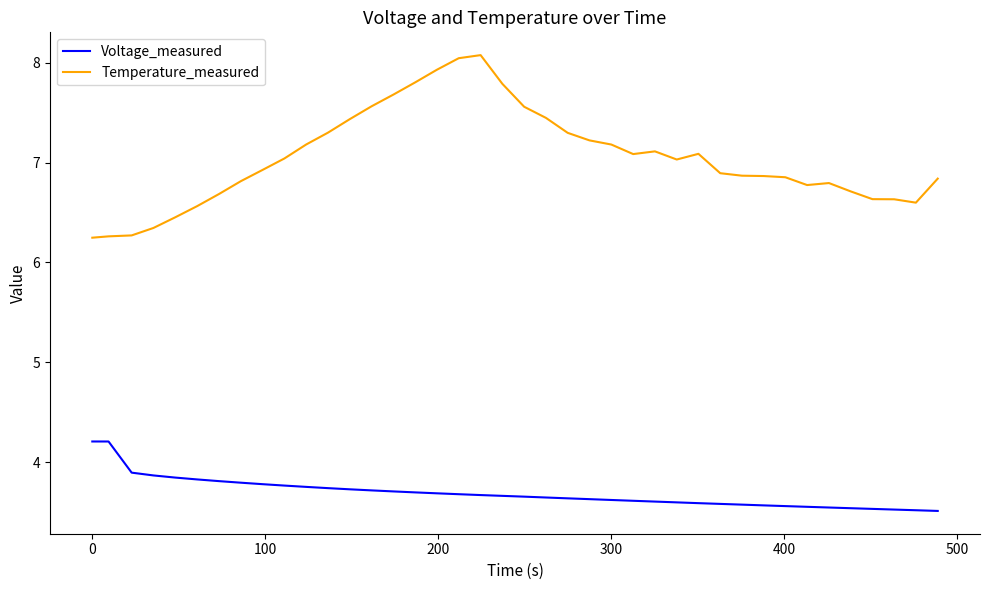

What is the smallest value displayed?

3.5